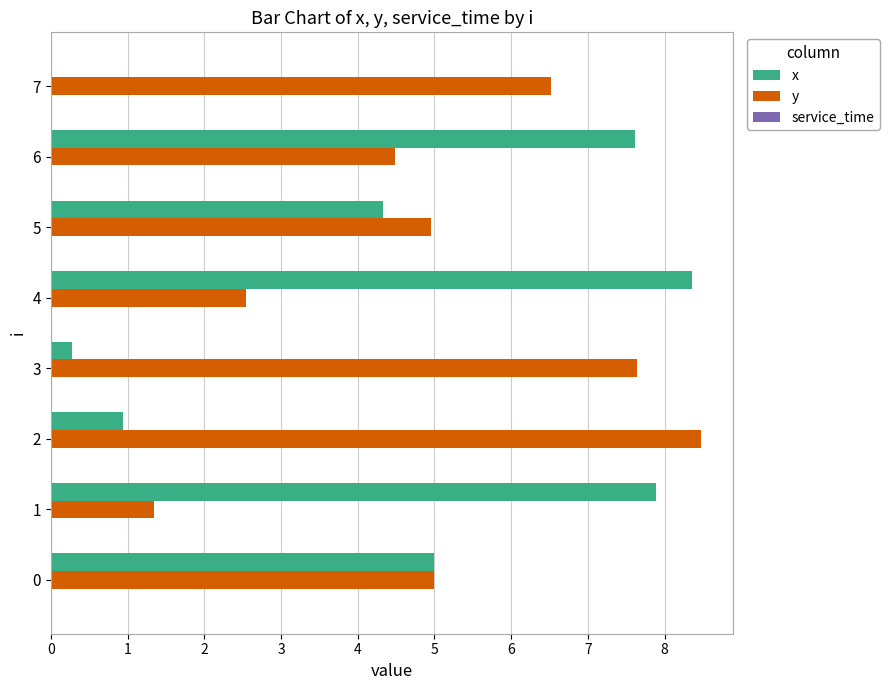

What is the maximum value shown in the chart?

8.5